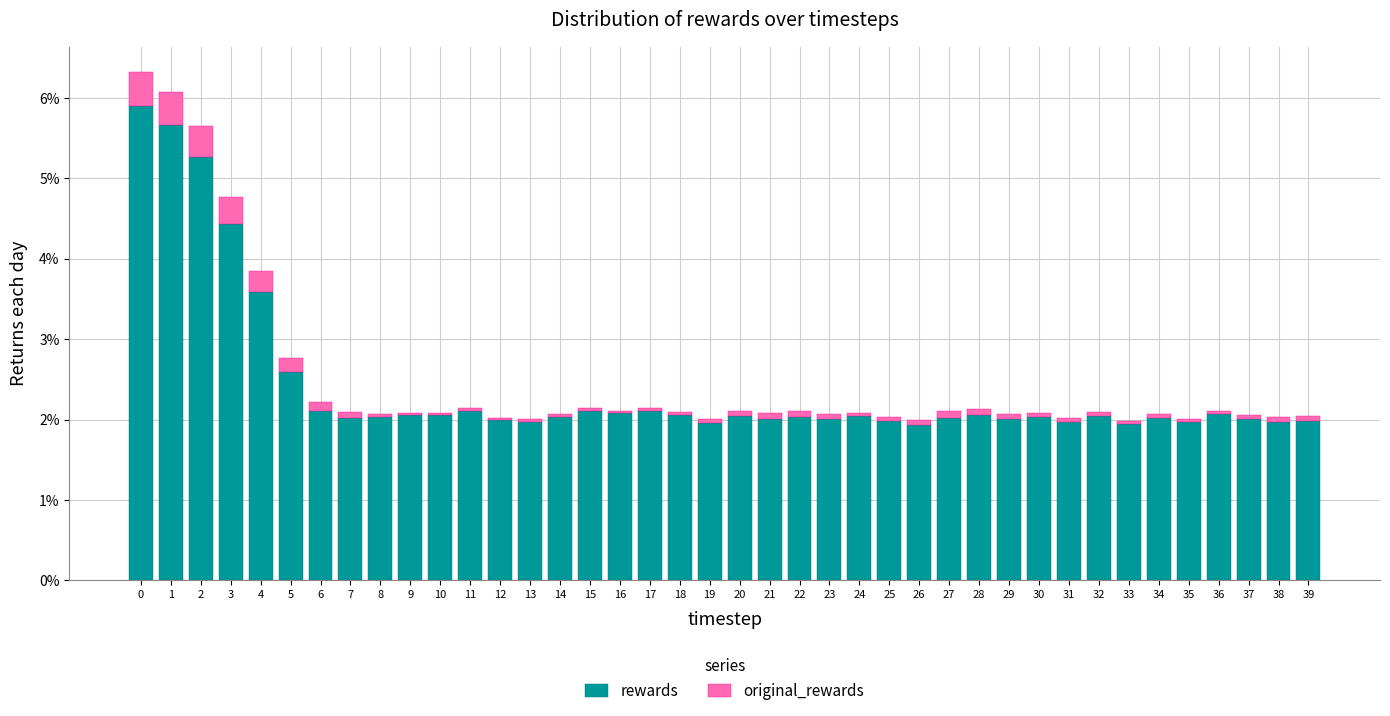

What is the highest value of the rewards series?

5.9